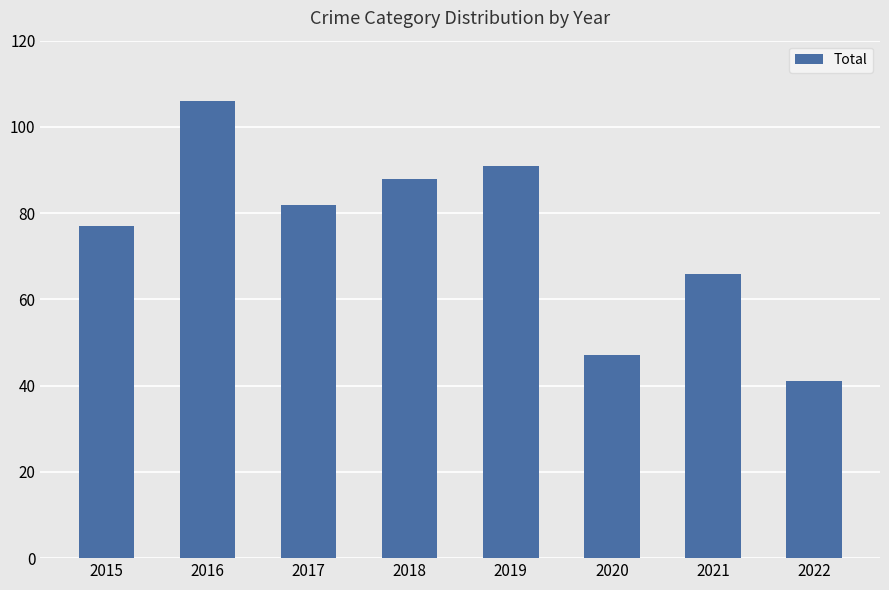

Are the bars horizontal?

No